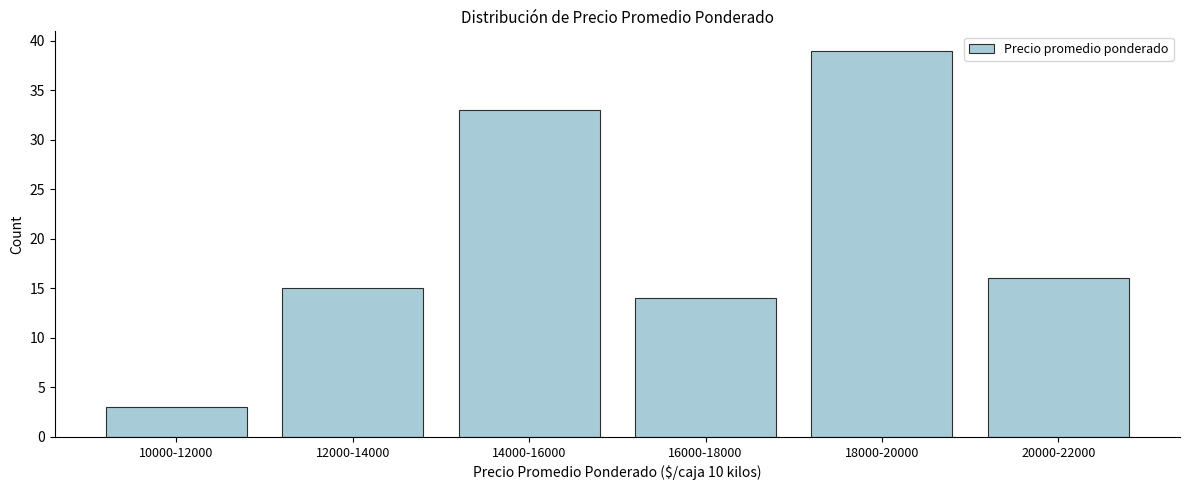

Reading left to right, extract all data points from this chart.

3	15	33	14	39	16